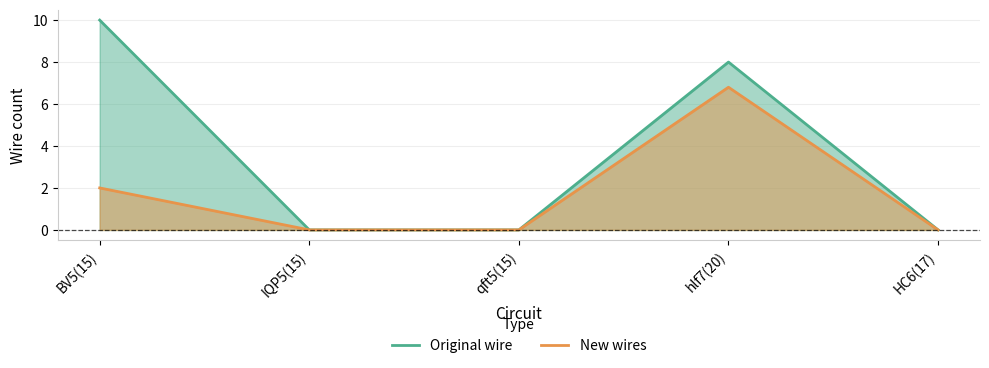

How many lines are shown in the chart?

2